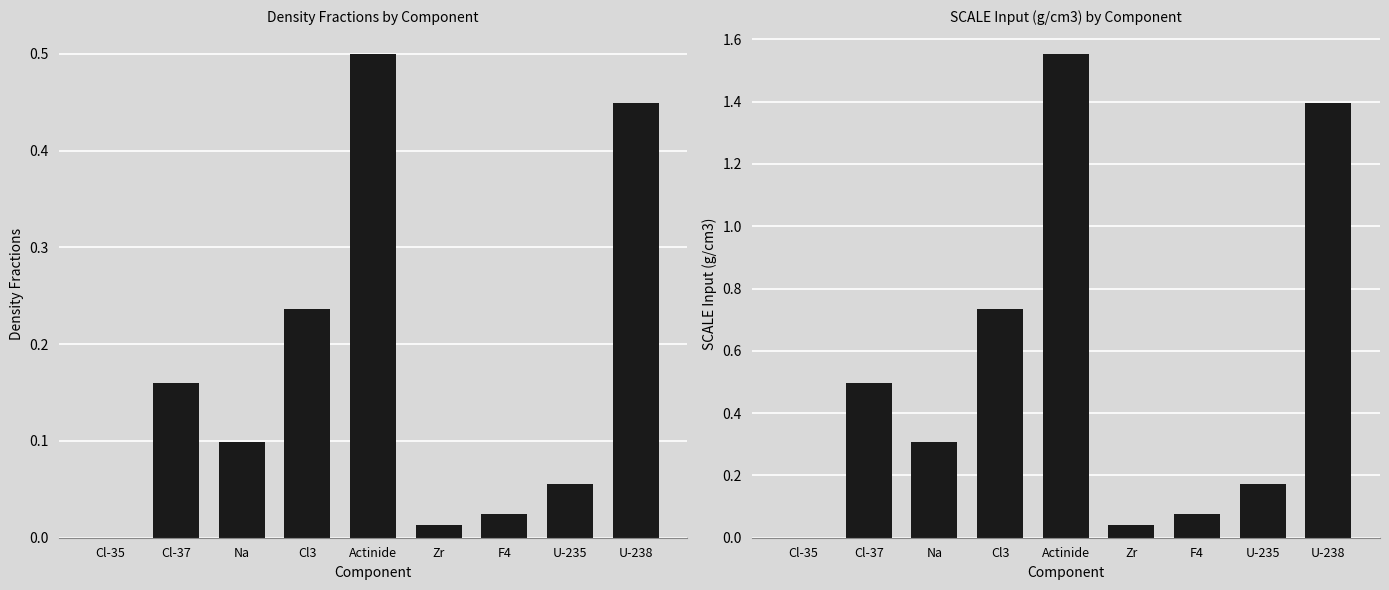

Which series changed the most between Actinide and U-238?

SCALE Input (g/cm3)